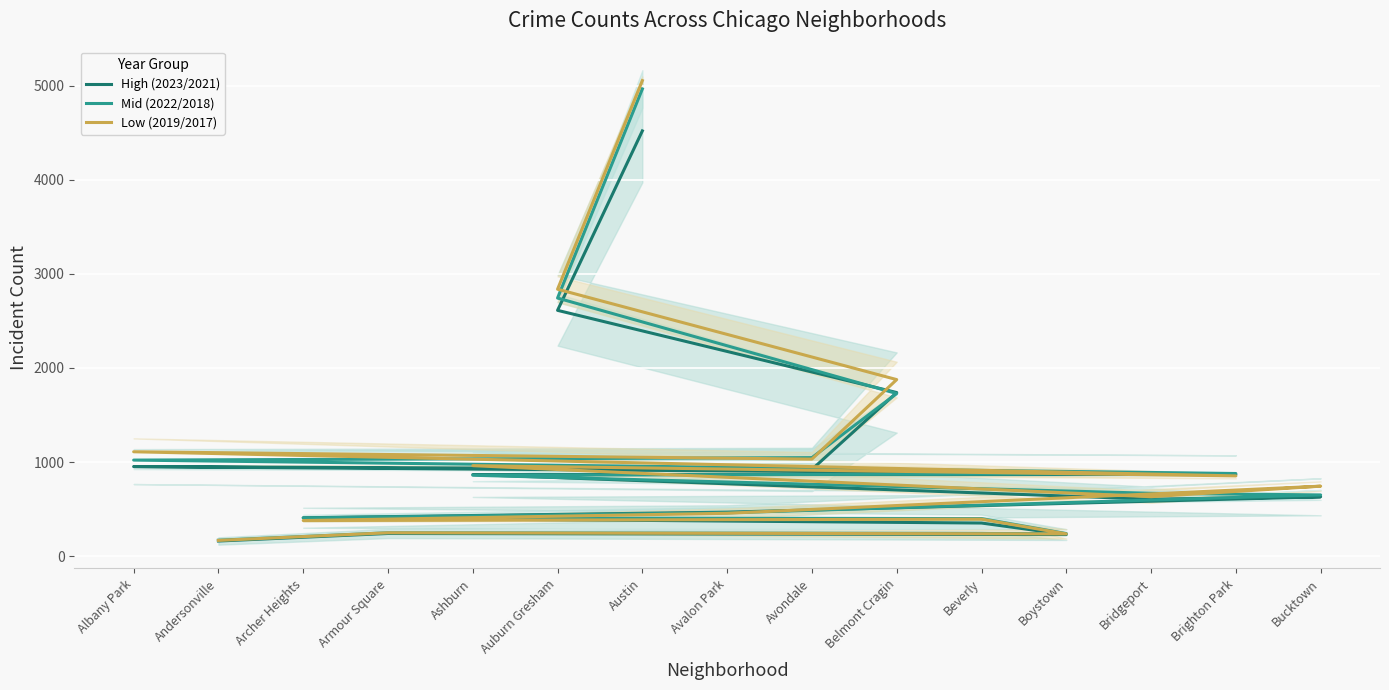

What is the total value across all series at Auburn Gresham?

8191.0